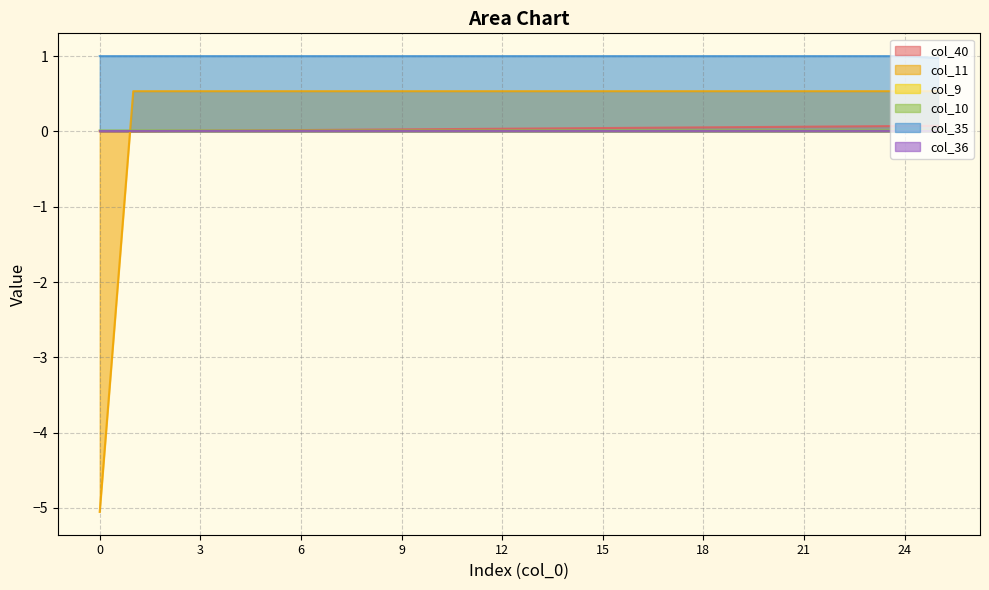

The col_10 series shows 0.0 at 7. True or false?

False